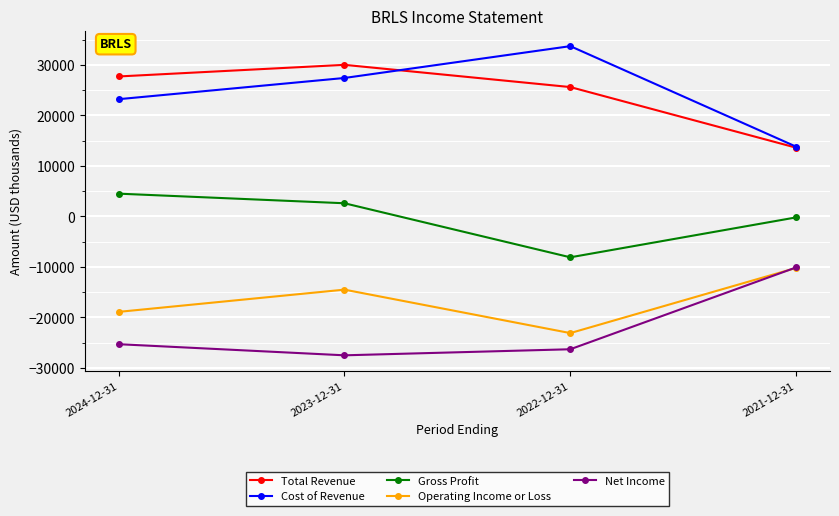

True or false: Net Income and Gross Profit cross at least once.

False